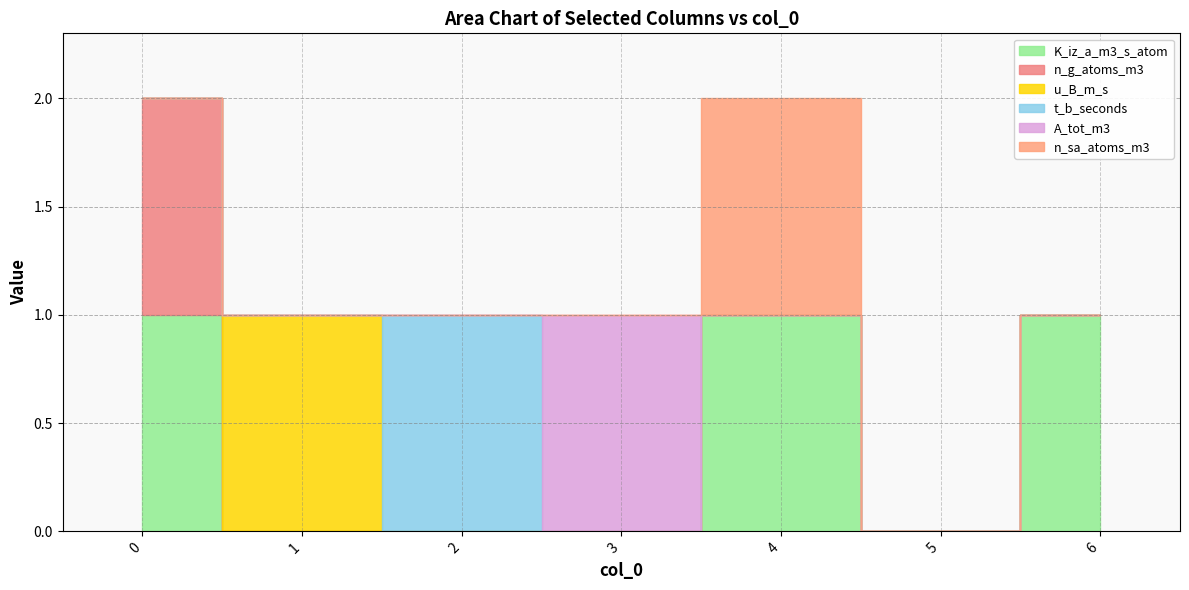

What is the sum of all n_sa_atoms_m3 values?

1